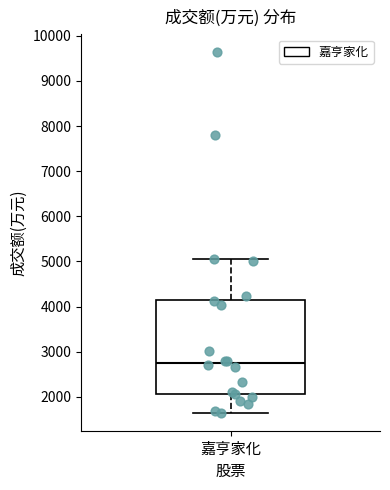

Read this box plot against the y-axis: the position of the median line, the range covered by the box, and the ends of both whiskers. The values are not printed on the chart, so give them approximately, as read against the axis.

median 2700, box 2100 to 4100, whiskers 1600 to 5100